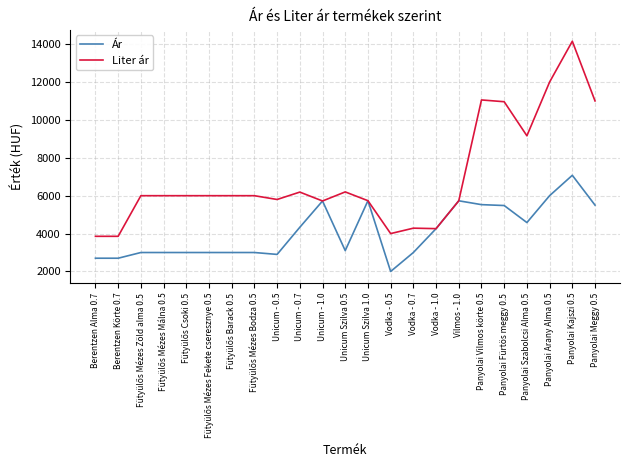

The value of Liter ár at Panyolai Vilmos körte 0.5 is 11052.0. True or false?

True